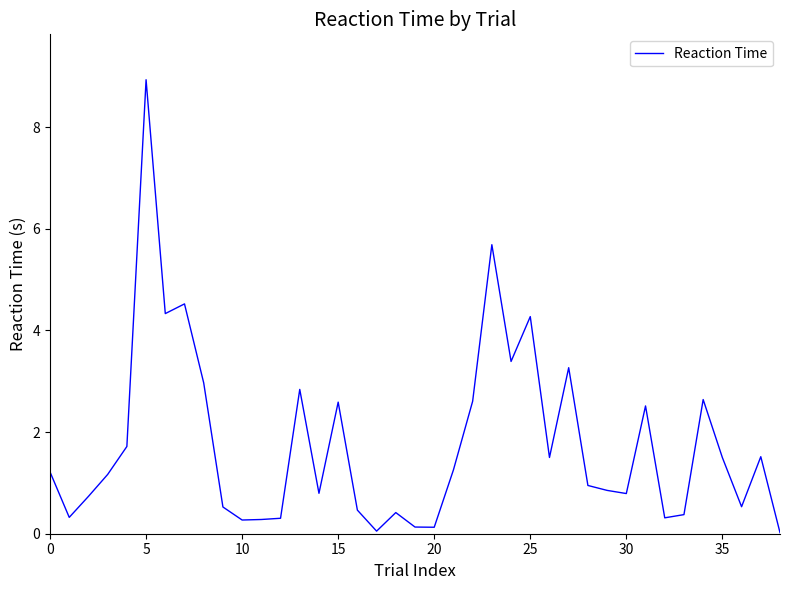

What is the difference between the maximum and minimum values?

8.9